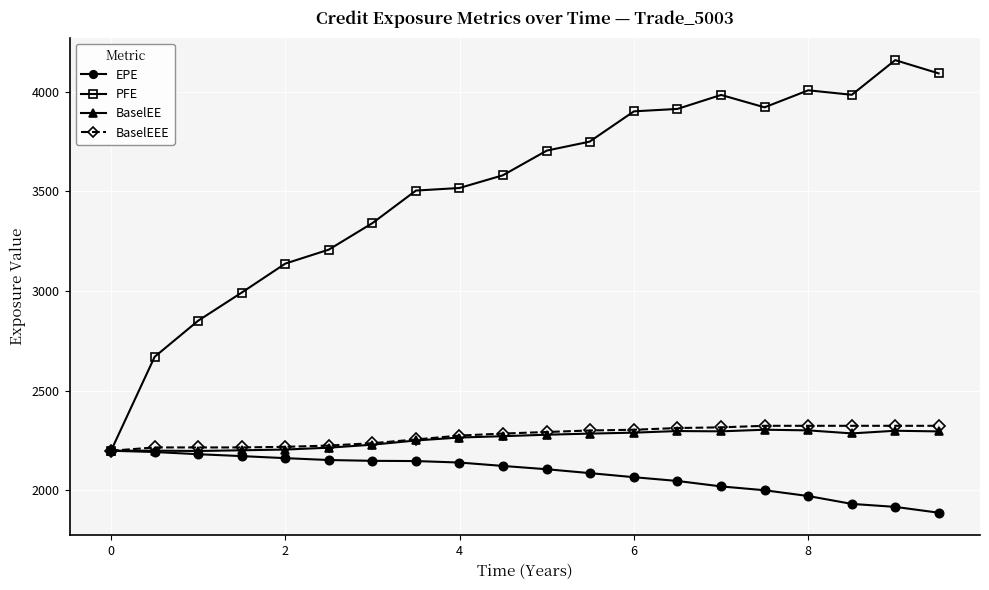

What is the difference between the second highest and minimum values in the BaselEE series?

103.4